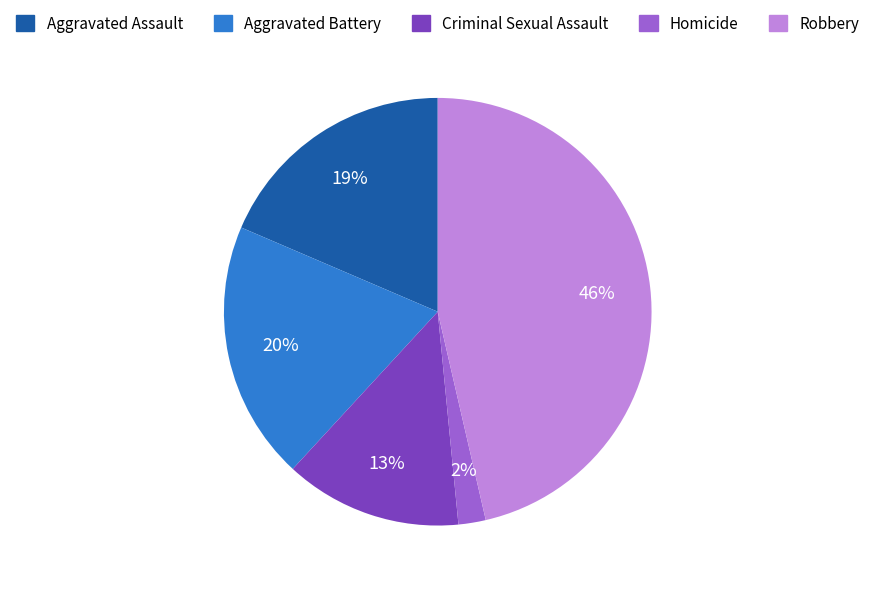

Between Robbery and Aggravated Assault, which is larger?

Robbery